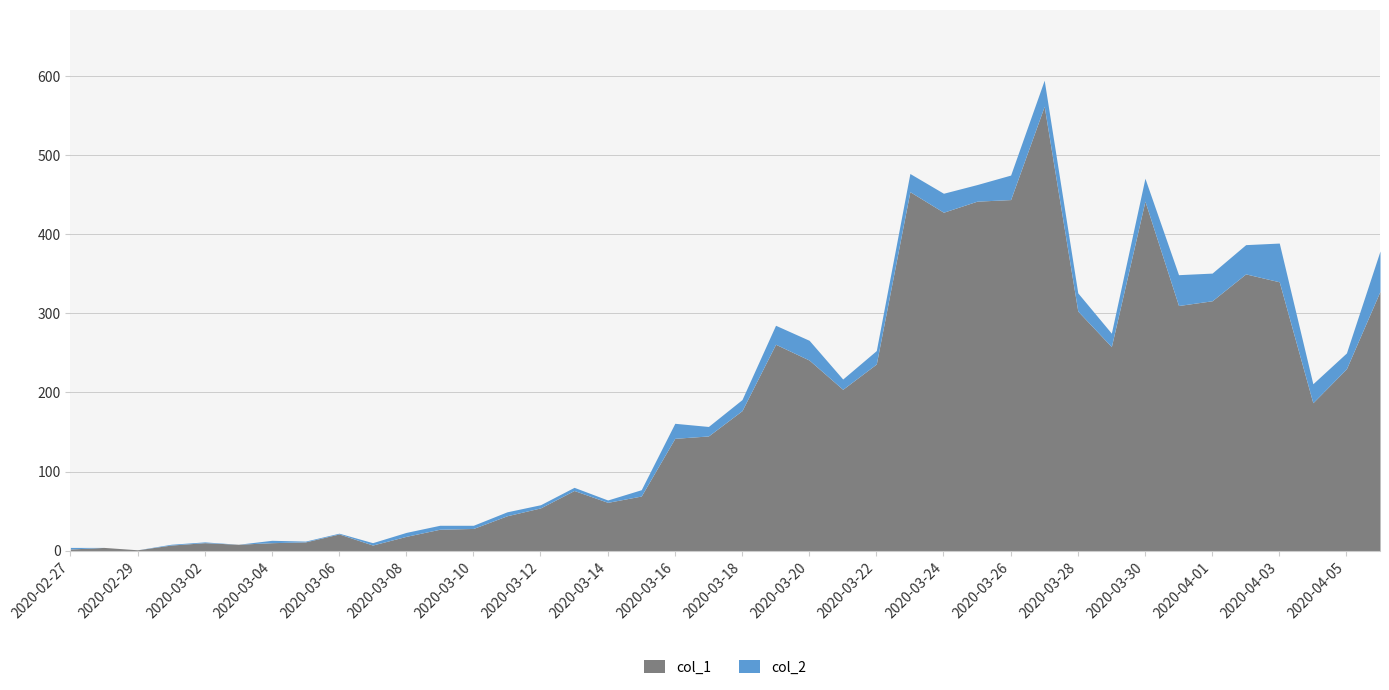

What value does the col_1 series have at 2020-03-25?

442